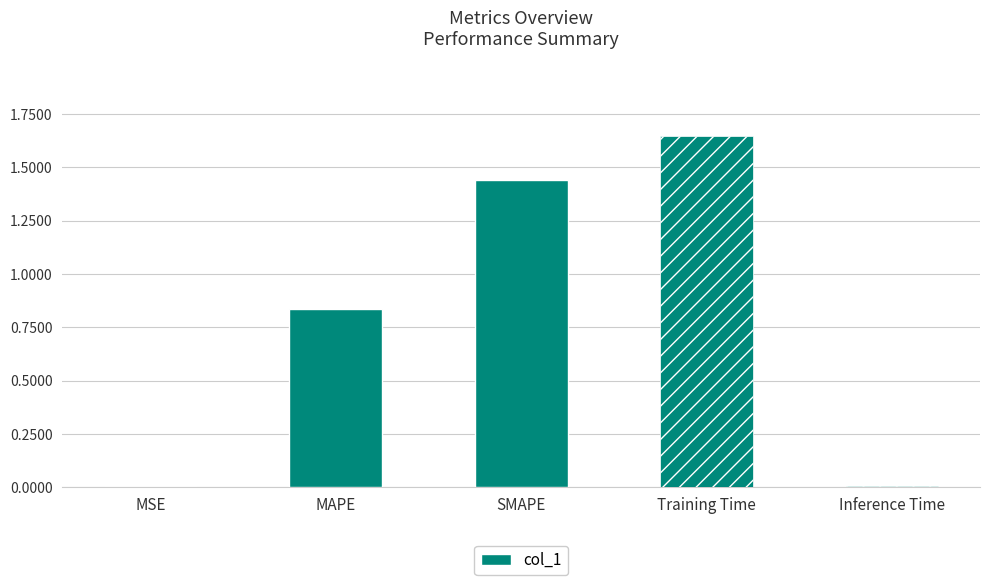

What is the change in value from MAPE to SMAPE?

+0.6